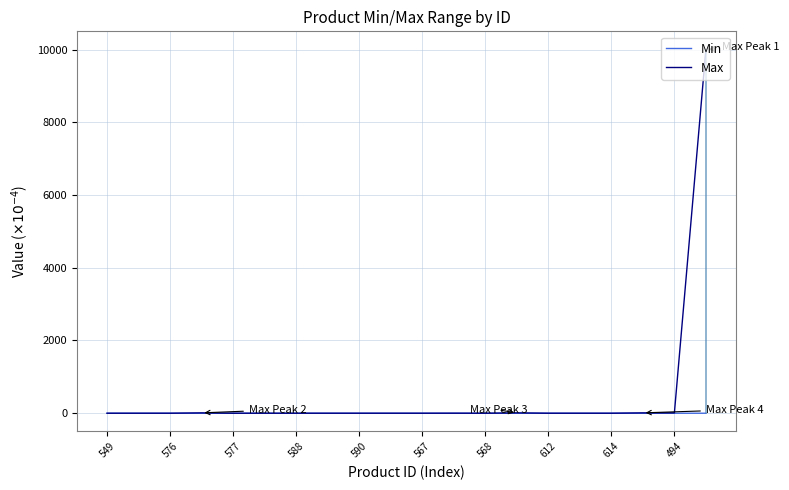

List the series in order of their peak value, highest first.

Max, Min